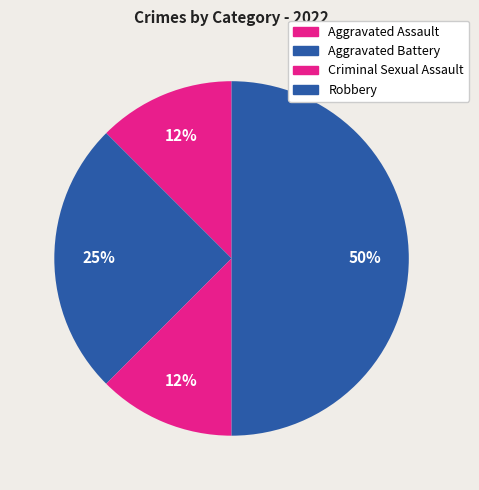

Rank the categories by value from highest to lowest.

Robbery, Aggravated Battery, Aggravated Assault, Criminal Sexual Assault